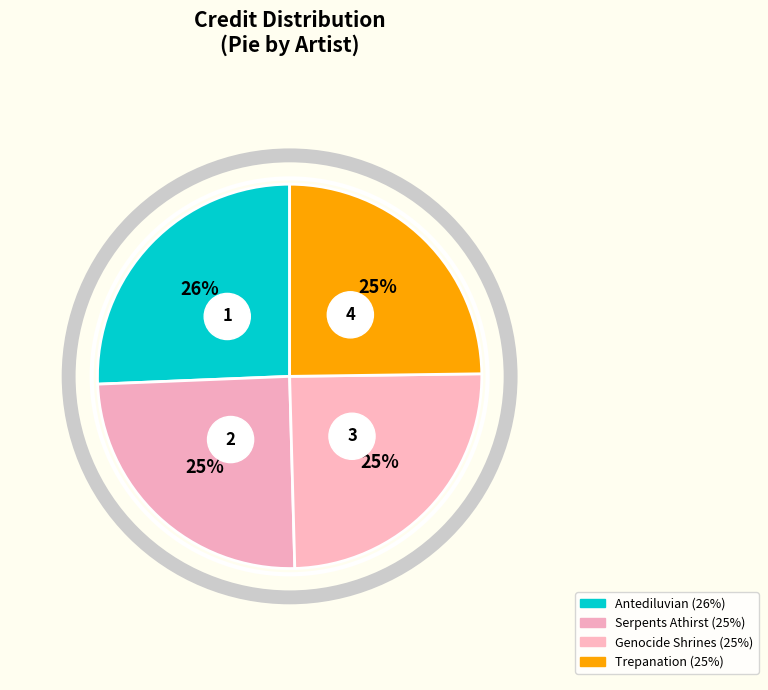

What is the smallest slice in the pie chart?

Serpents Athirst